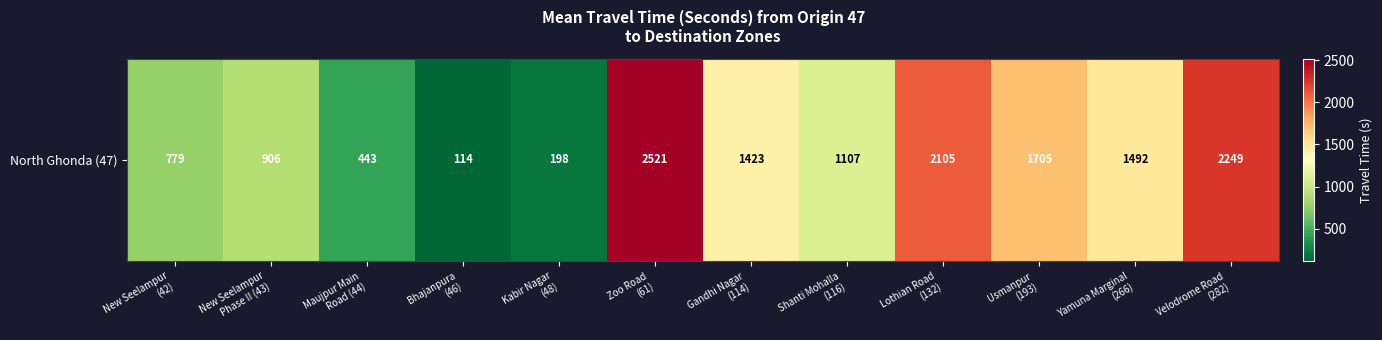

What is the change in value from New Seelampur
(42) to Yamuna Marginal
(266)?

+713